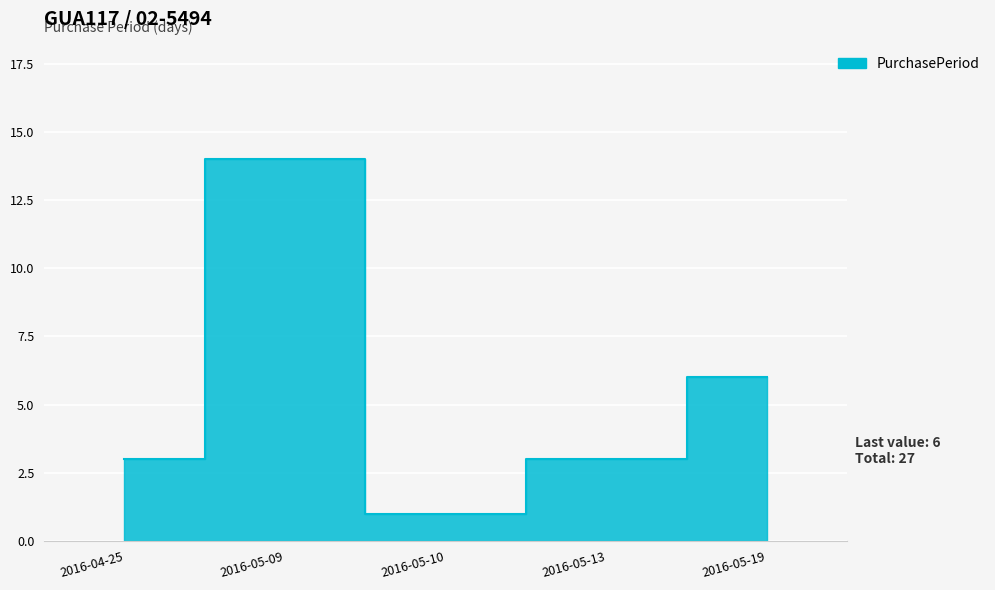

Rank the categories by value from highest to lowest.

2016-05-09, 2016-05-19, 2016-04-25, 2016-05-13, 2016-05-10